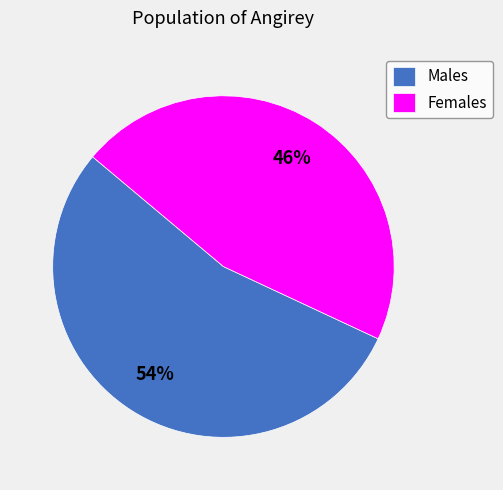

To the nearest percent, what portion does Females represent?

46%